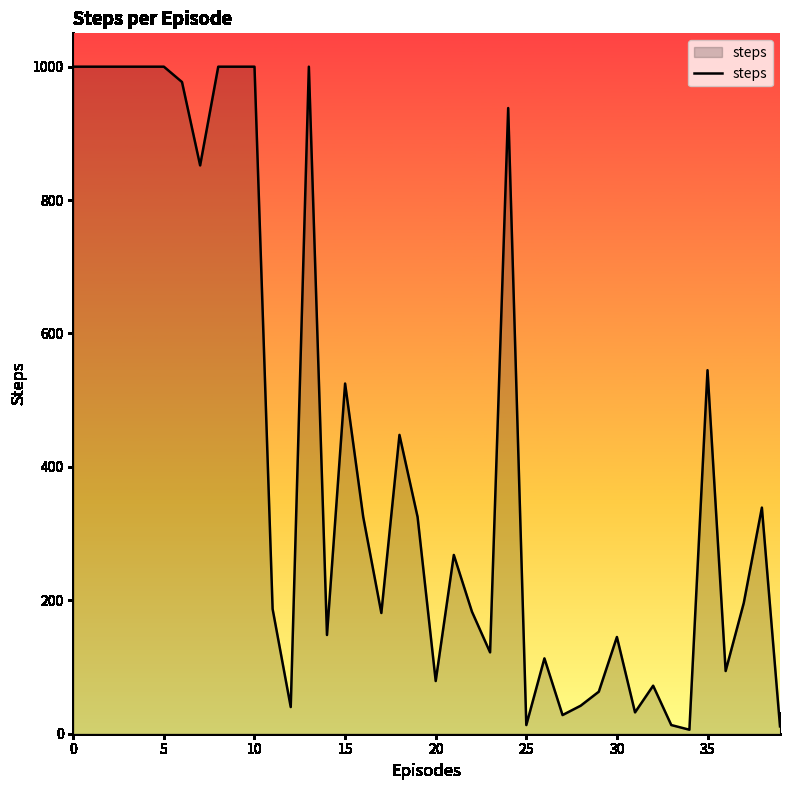

The value at 35 is 166. True or false?

False